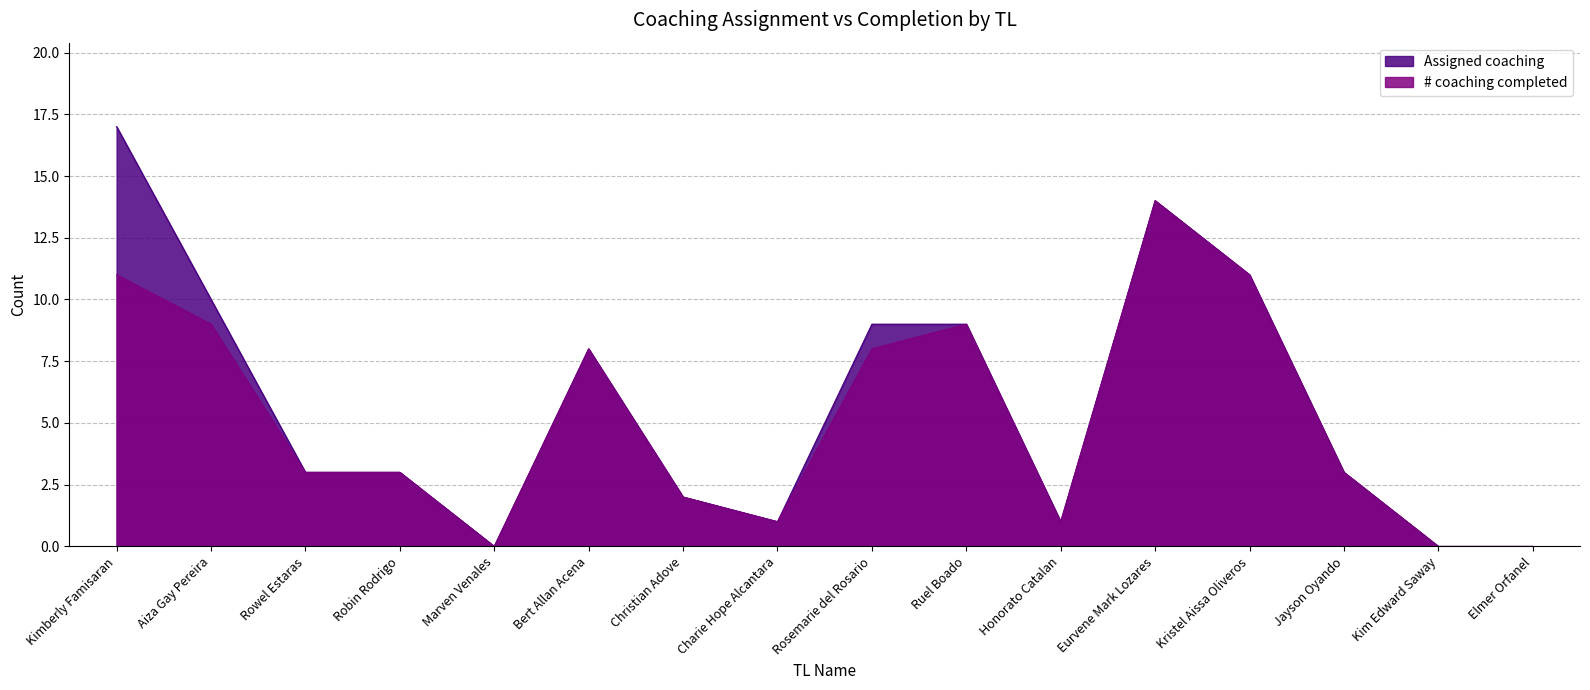

What is the total value across all series at Rowel Estaras?

6